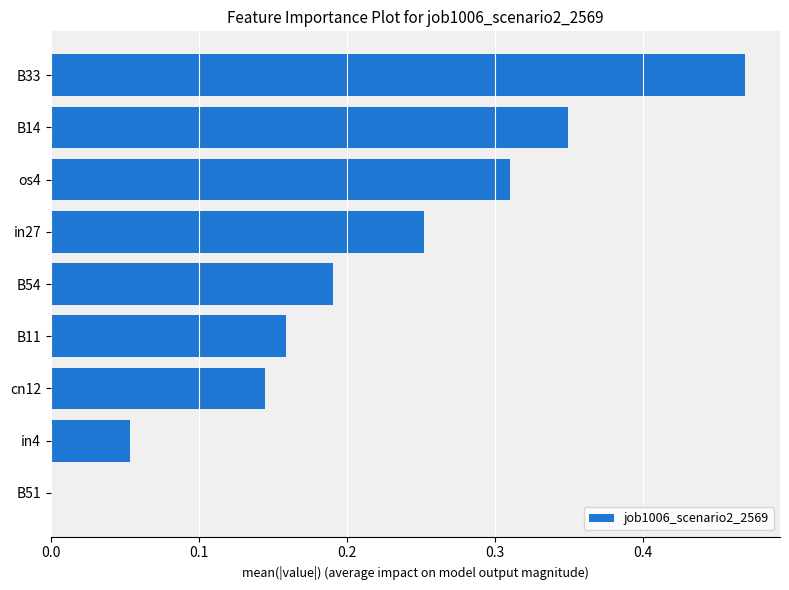

At which category does the chart reach its peak across all series?

B33